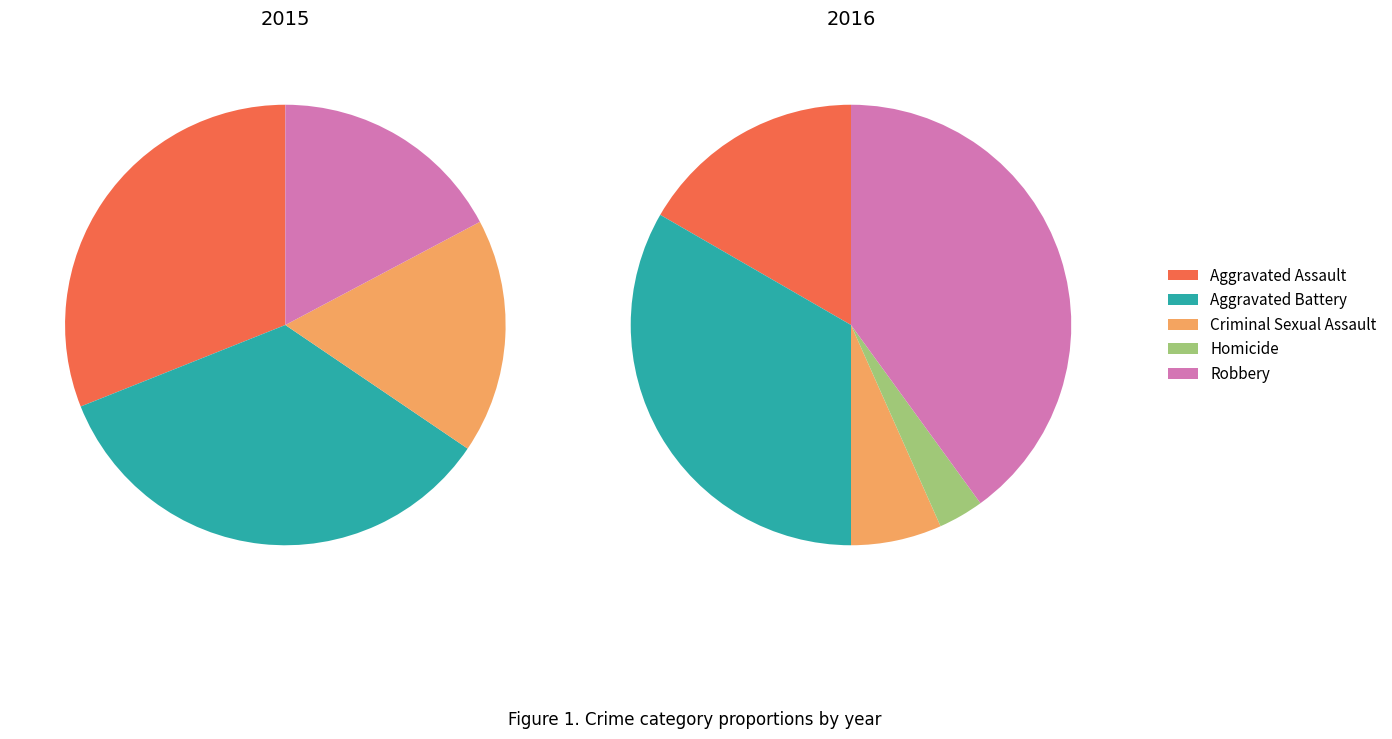

Is it true that Aggravated Assault is 16% of the pie?

False